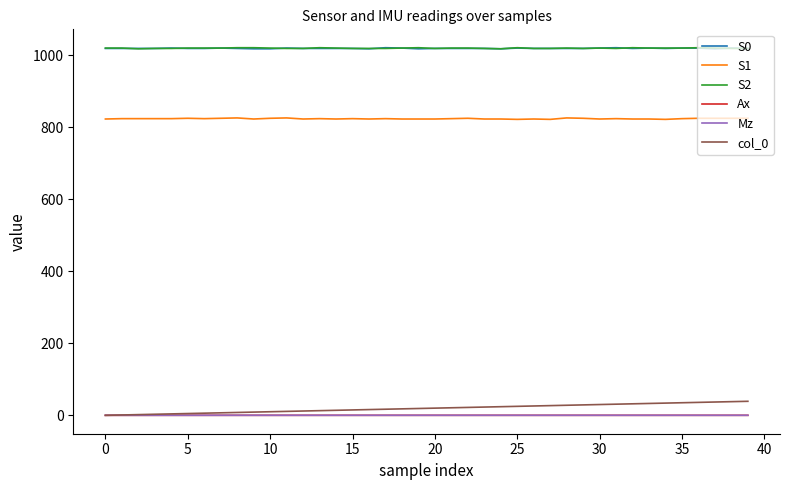

What is the highest value of the col_0 series?

39.0